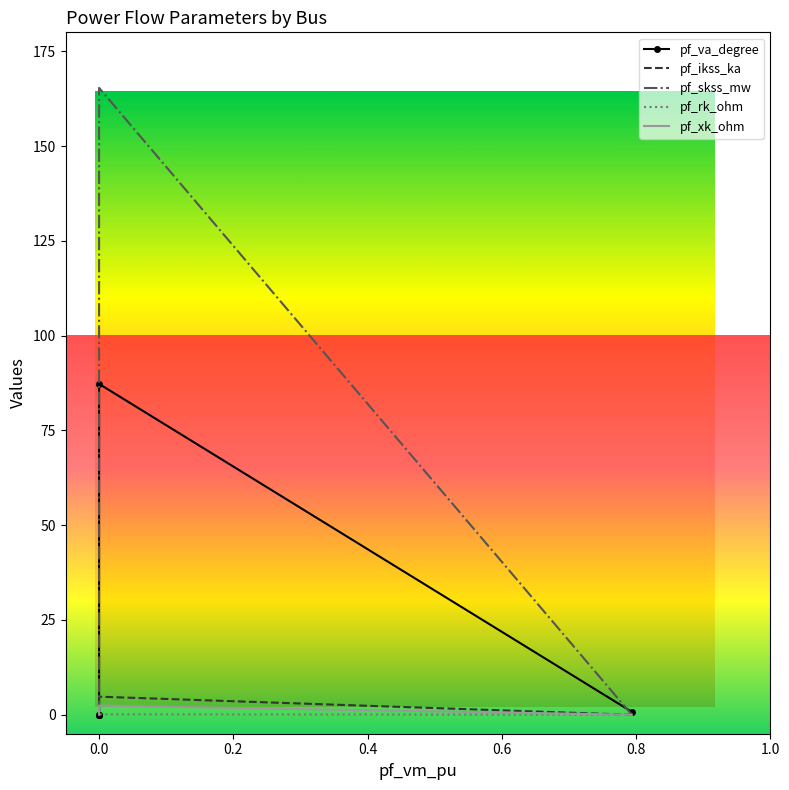

What value does the pf_xk_ohm series have at 0.0?

0.1